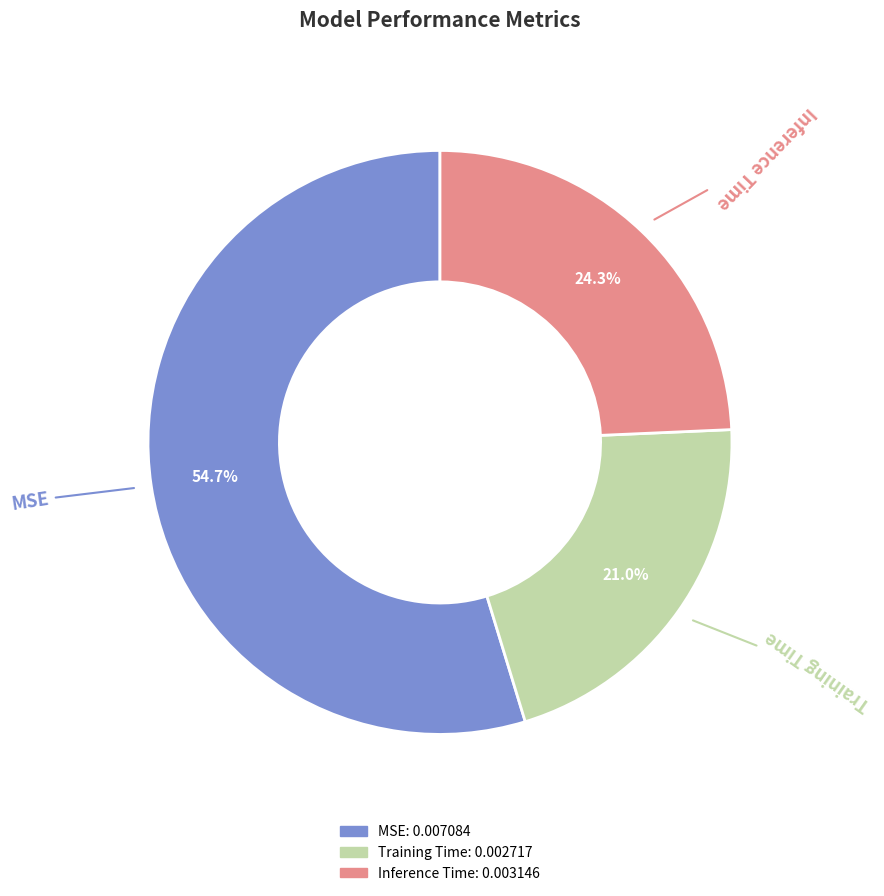

Which has a higher value, Inference Time or MSE?

MSE